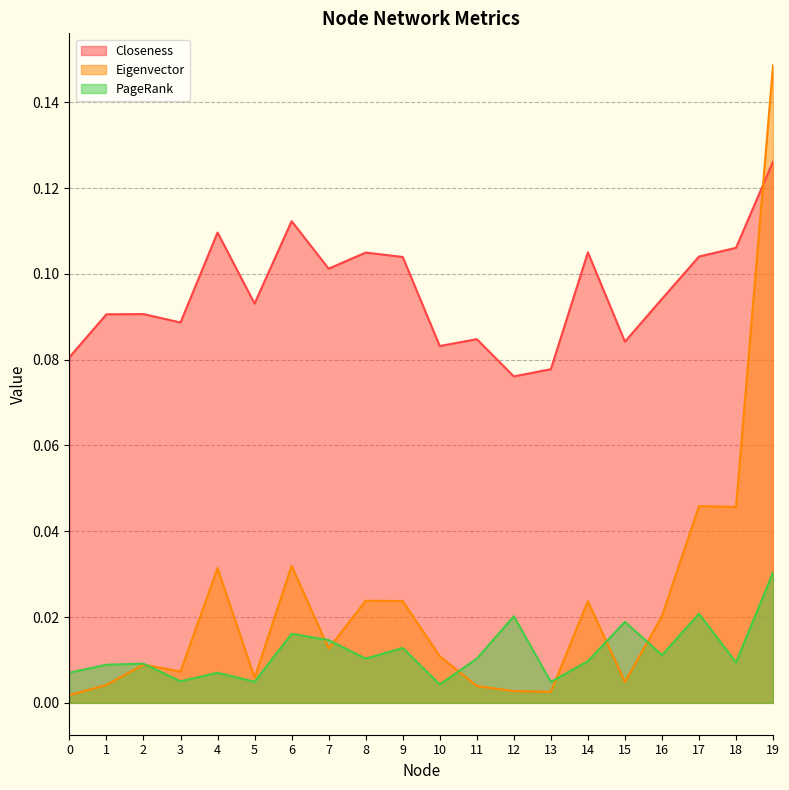

Reading left to right, list all the values displayed in this chart.

Closeness: 0.1	0.1	0.1	0.1	0.1	0.1	0.1	0.1	0.1	0.1	0.1	0.1	0.1	0.1	0.1	0.1	0.1	0.1	0.1	0.1
Eigenvector: 0.0	0.0	0.0	0.0	0.0	0.0	0.0	0.0	0.0	0.0	0.0	0.0	0.0	0.0	0.0	0.0	0.0	0.0	0.0	0.1
PageRank: 0.0	0.0	0.0	0.0	0.0	0.0	0.0	0.0	0.0	0.0	0.0	0.0	0.0	0.0	0.0	0.0	0.0	0.0	0.0	0.0